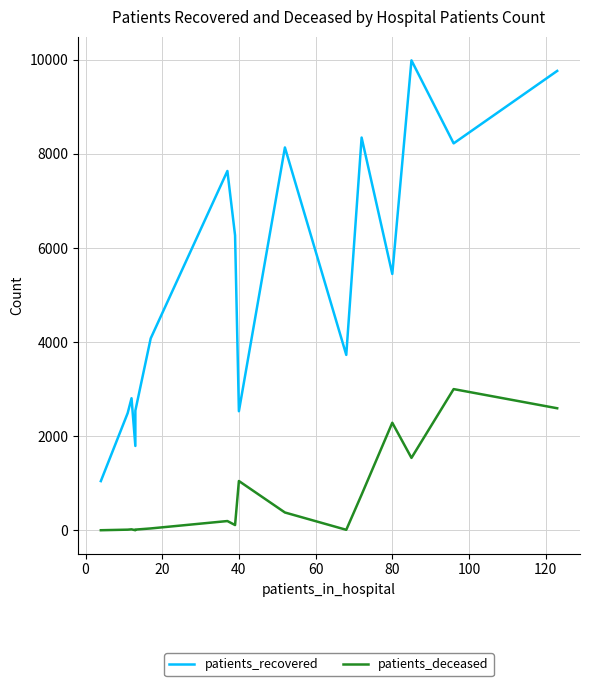

What value does the patients_deceased series have at 20?

22